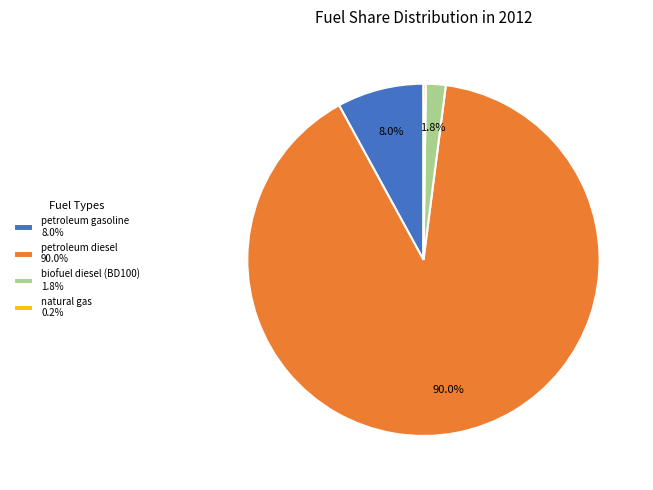

Combined, what portion of the pie is biofuel diesel (BD100) 1.8% and petroleum gasoline 8.0%?

9.8%